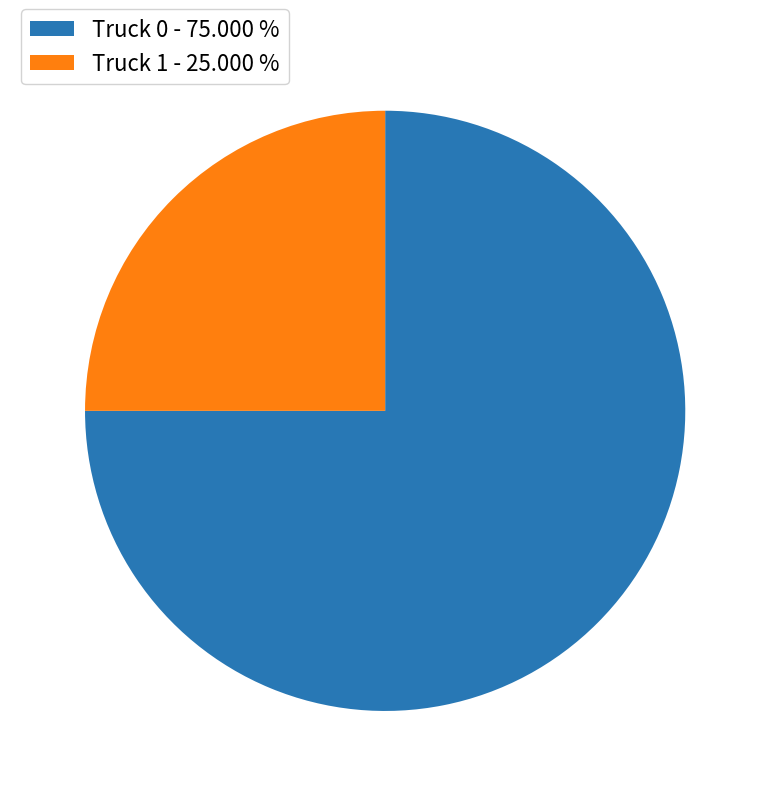

Approximately how many times larger is the value at Truck 0 - 75.000 % compared to Truck 1 - 25.000 %?

3.0